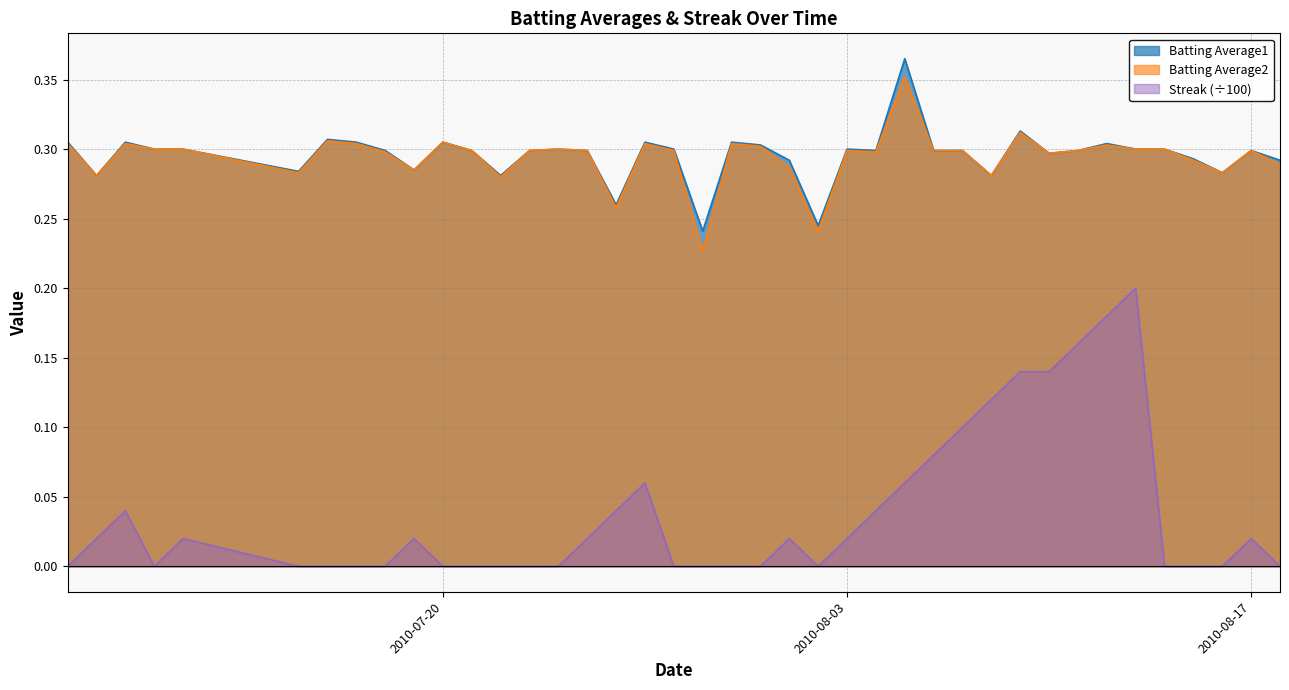

The value of Batting Average1 at 2010-08-14 is 0.3. True or false?

True